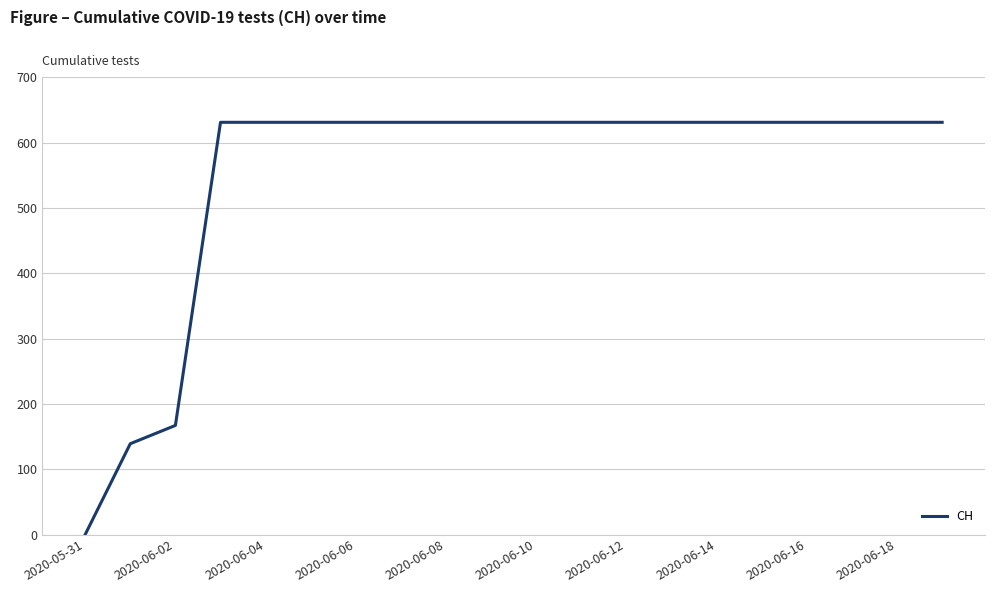

What is the greatest value displayed?

631